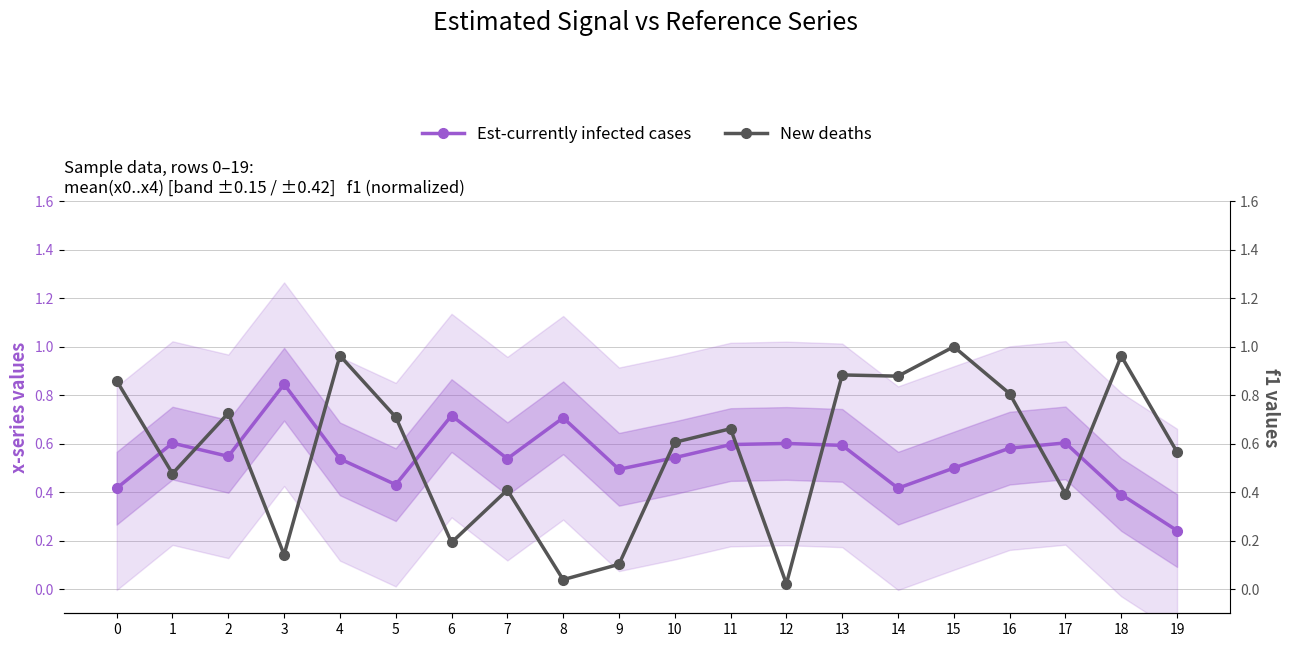

Which has a higher value, 14 or 12?

12